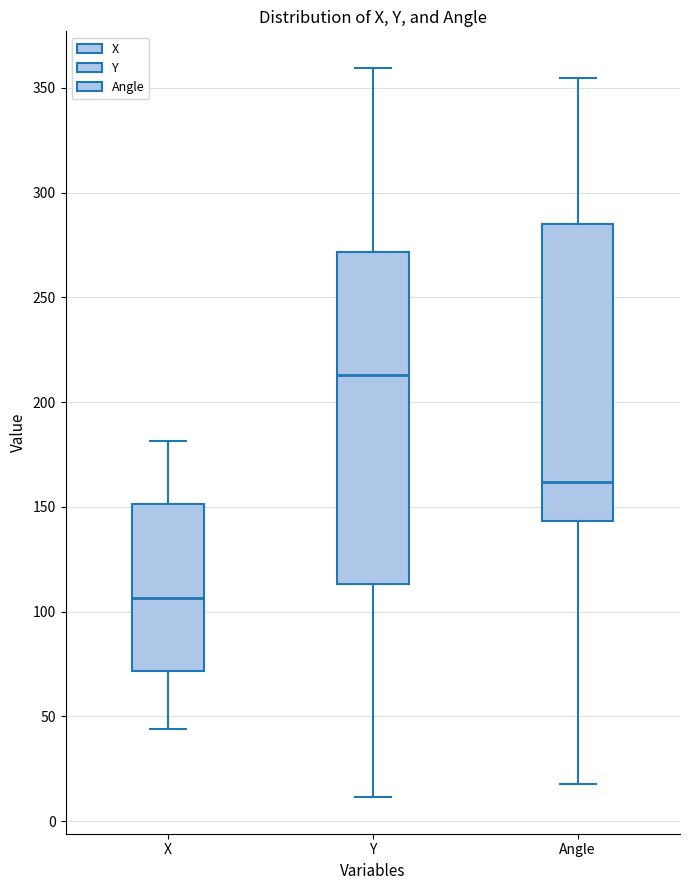

Which box has the highest median line?

Y